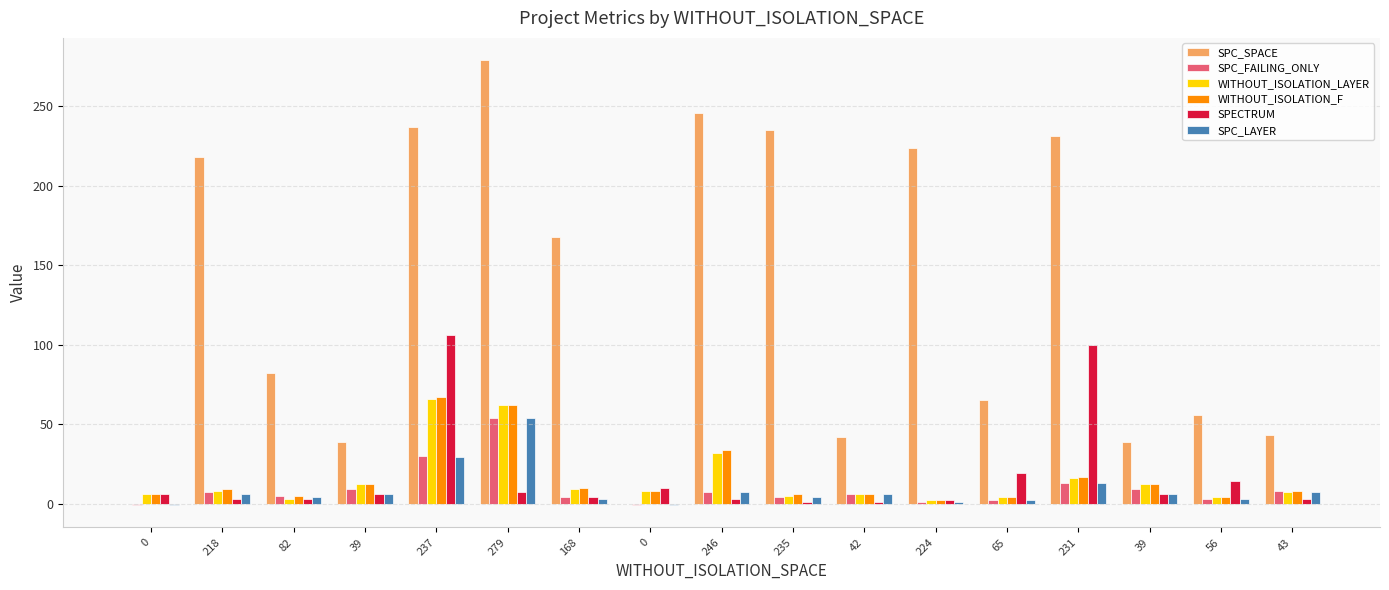

Rank the categories by SPC_LAYER value from highest to lowest.

279, 237, 231, 246, 43, 218, 39, 42, 39, 82, 235, 168, 56, 65, 224, 0, 0